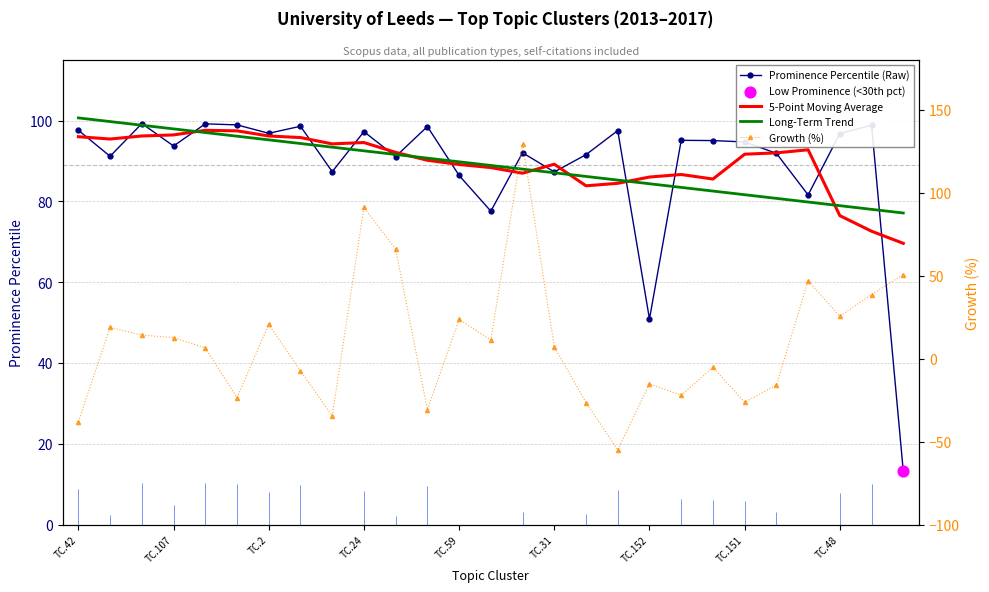

Is the value of Growth (%) at TC.107 greater than the value of Long-Term Trend at 16?

No